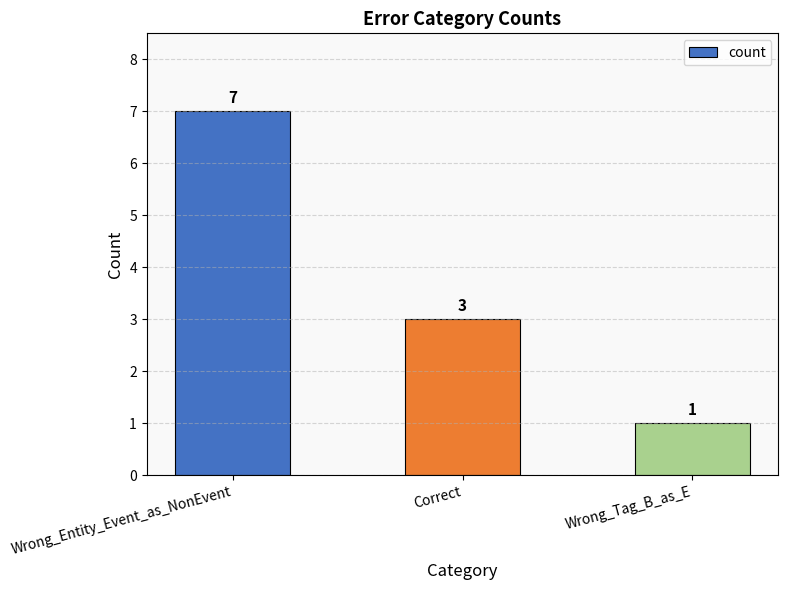

How many bars are there in total?

3